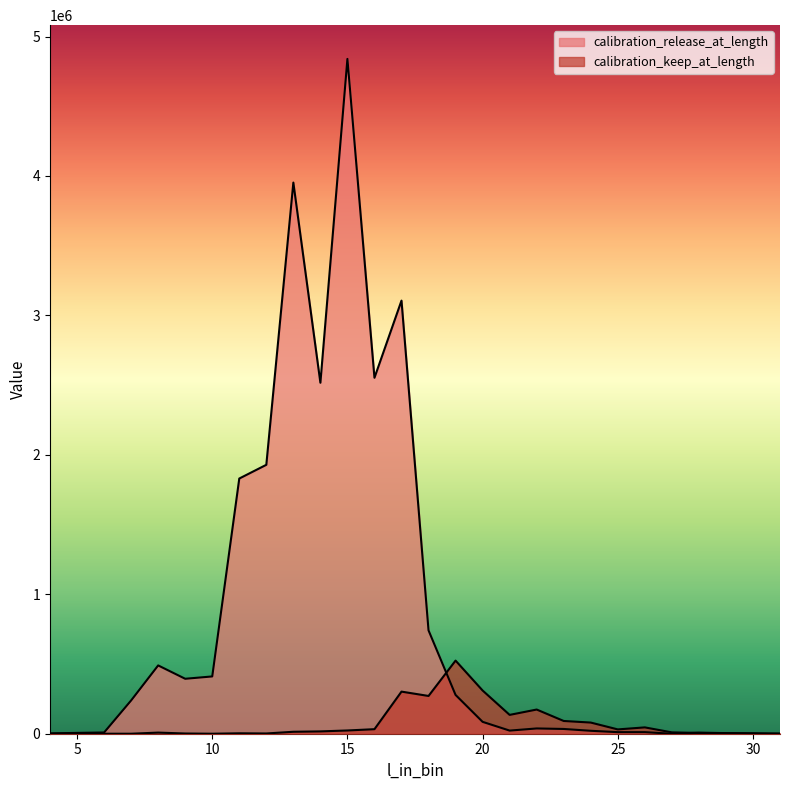

Which series changed the most between 9 and 30?

calibration_release_at_length